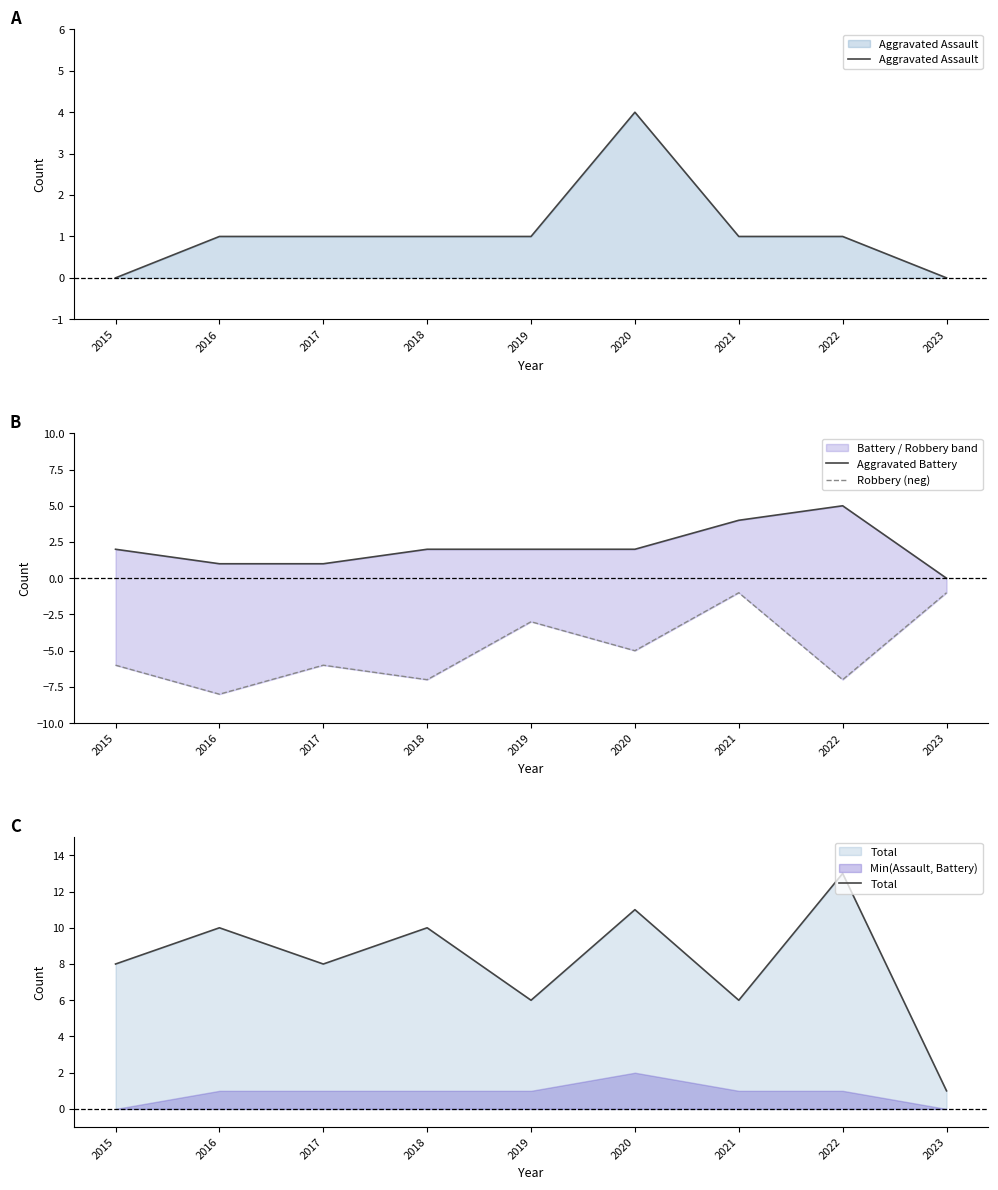

What is the total value across all series at 2021?

10